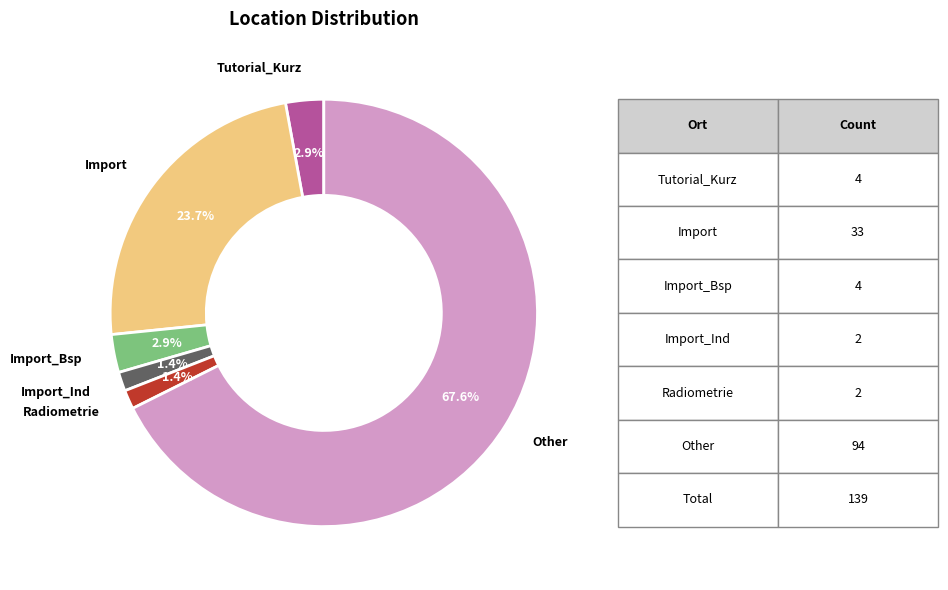

What is the largest slice in the pie chart?

Other